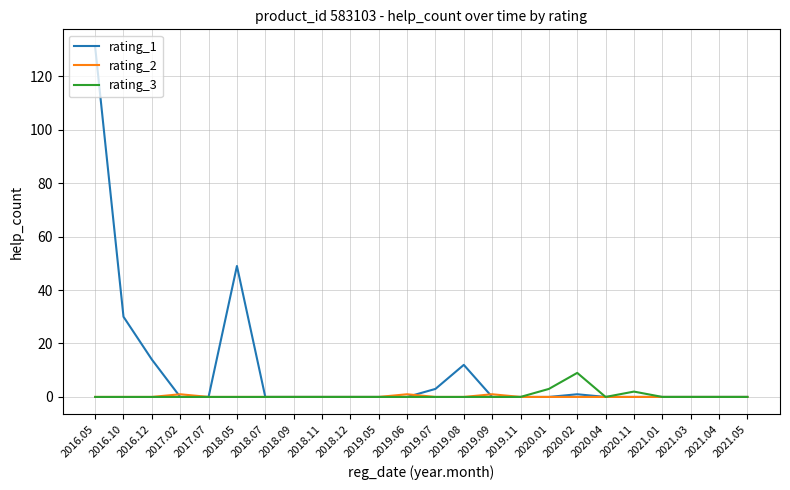

Which category has the highest value across all series?

2016.05